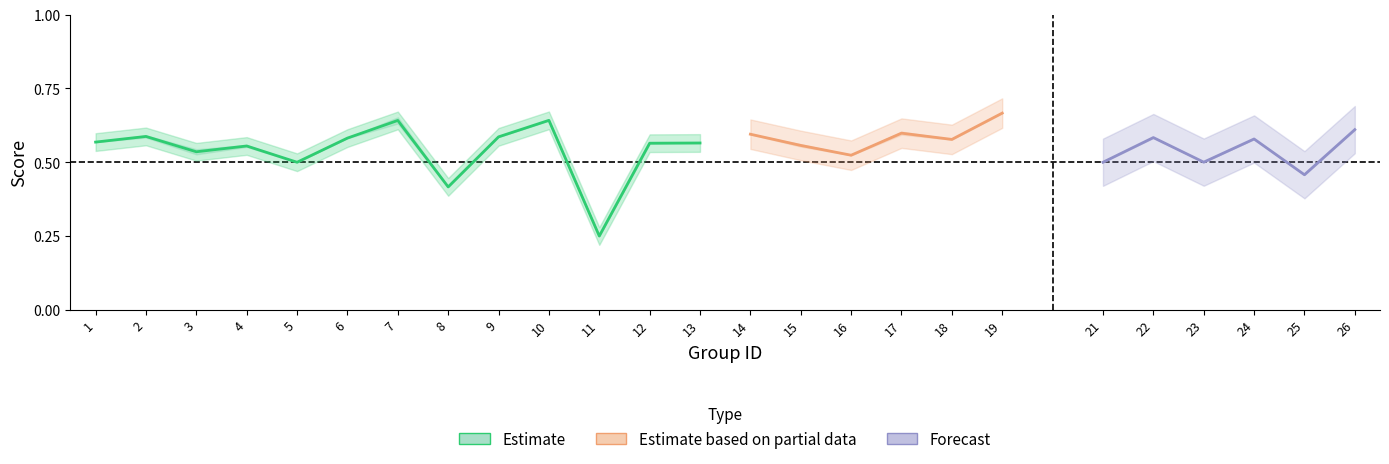

Read the accuracy value at 5.

0.5